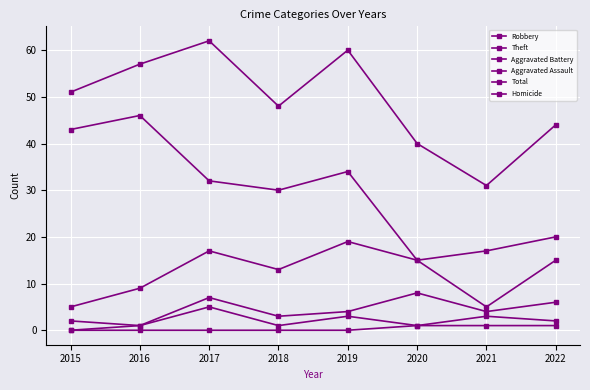

Is the value of Homicide at 2015 greater than the value of Robbery at 2019?

No